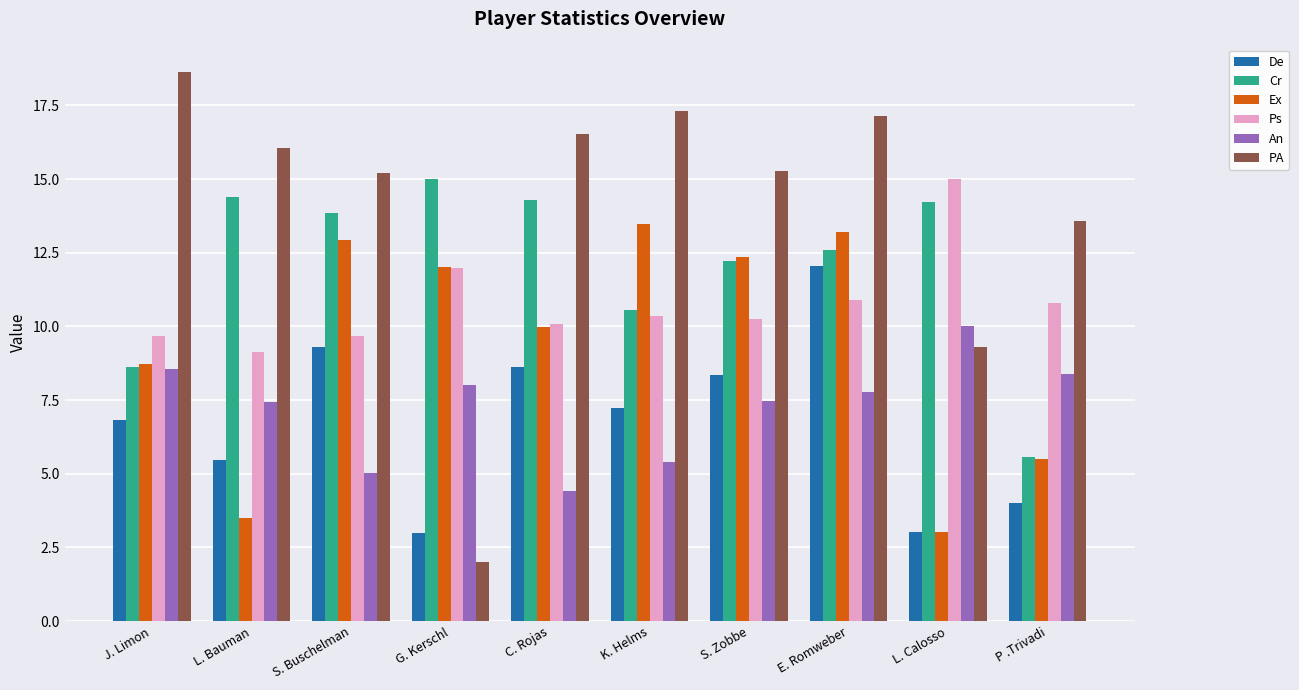

What position from the left is E. Romweber?

8